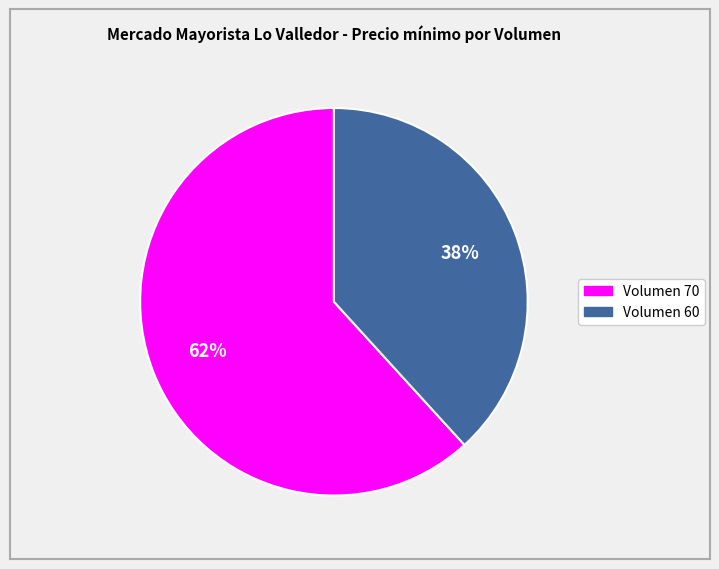

To the nearest percent, what is the average slice percentage?

50%